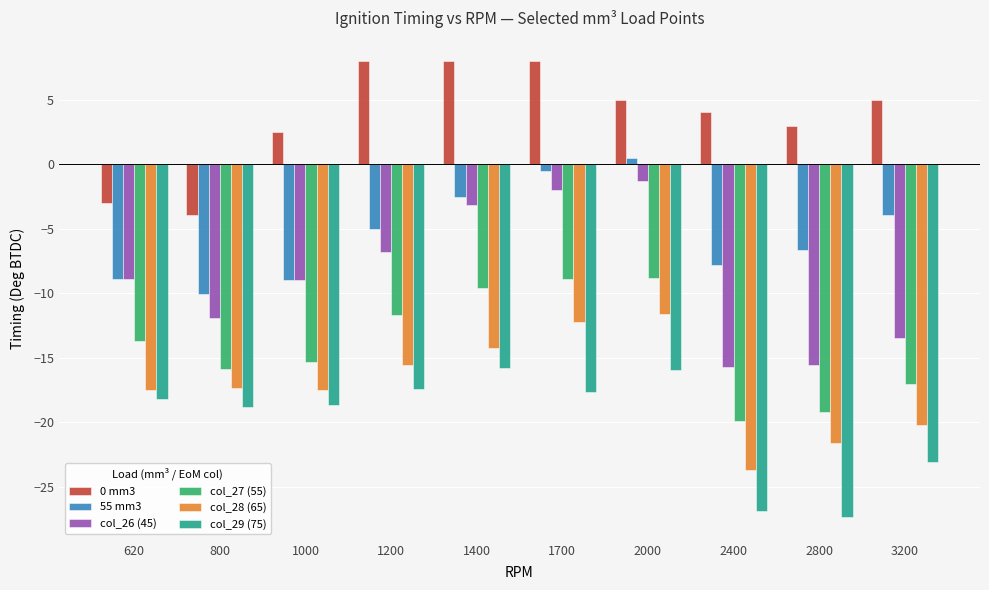

How many bars are there in each group?

6